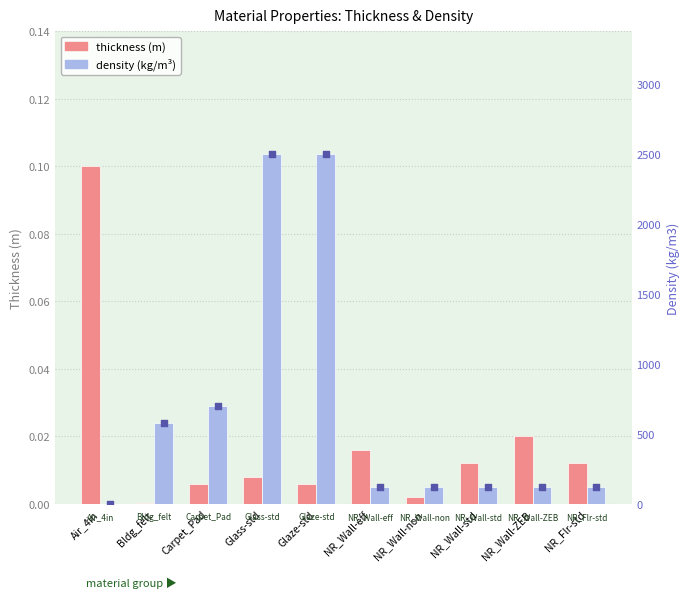

What is the total value across all series at Carpet_Pad?

700.0